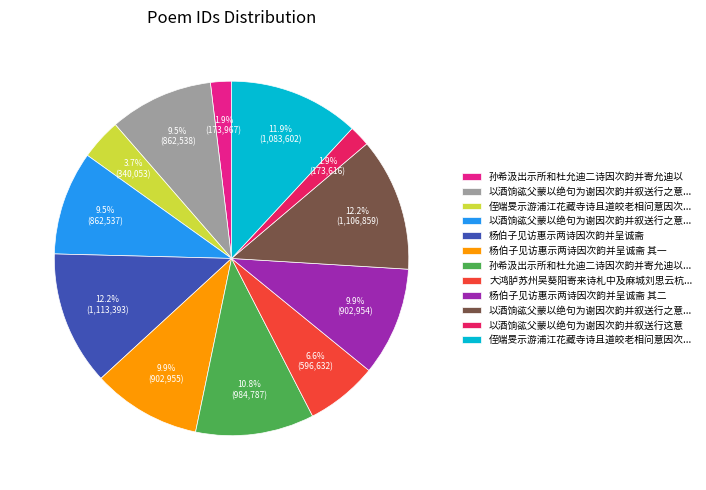

Does any single category account for the majority?

No